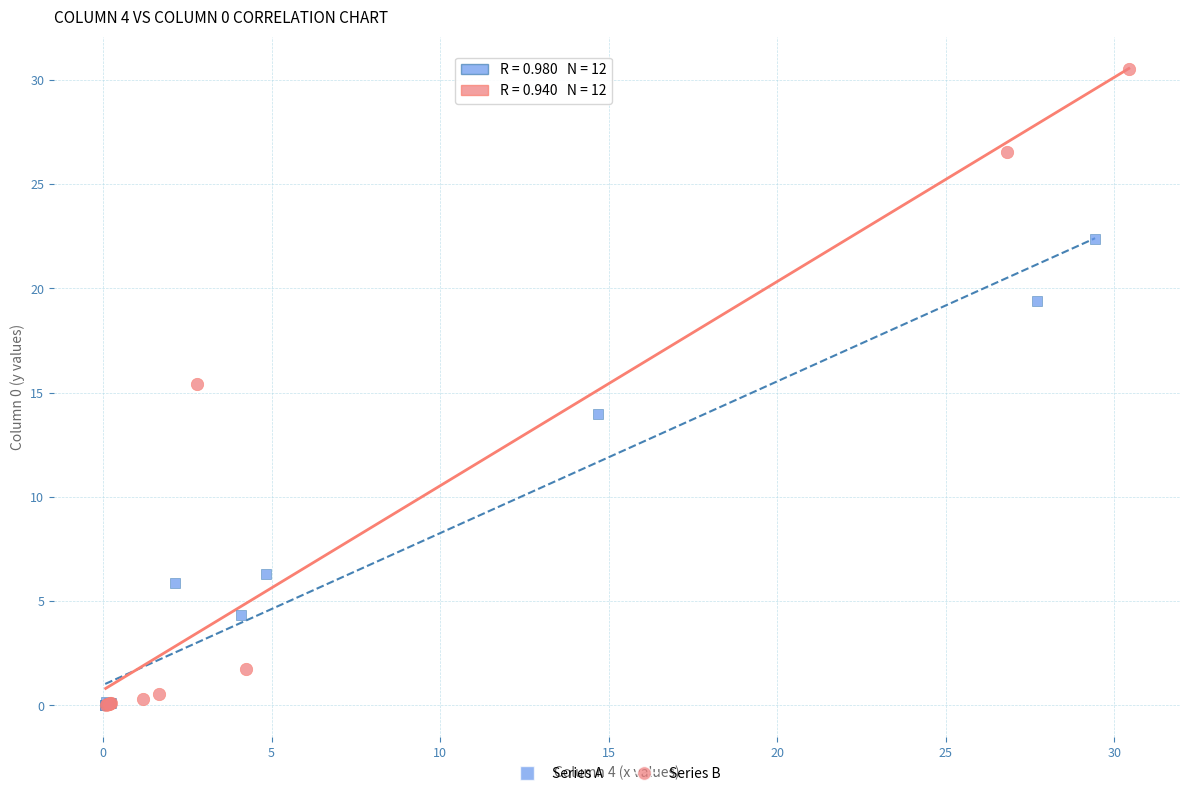

What are all the series names shown in the legend?

Series A, Series B